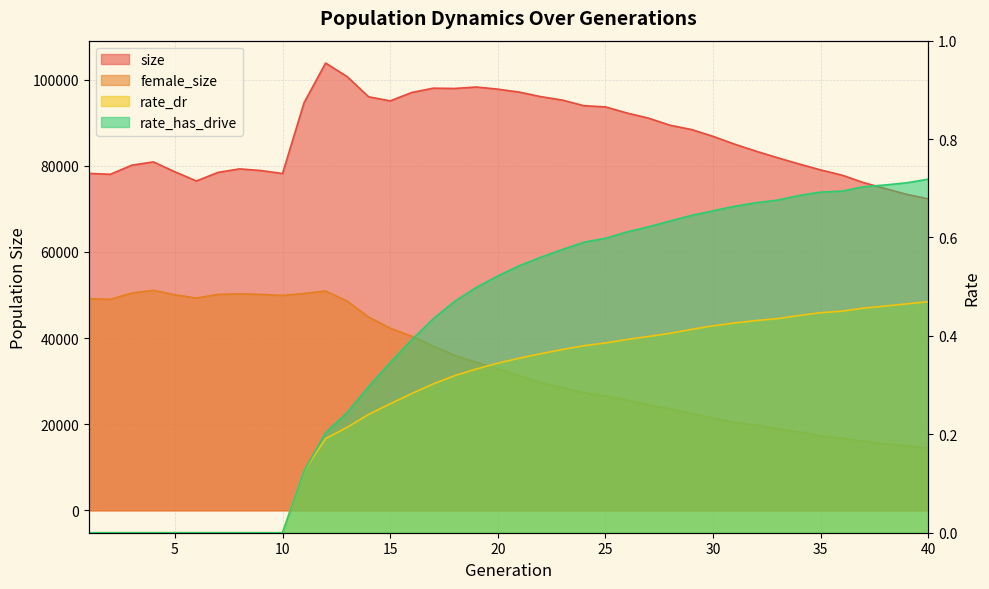

At which category is the sum across all series the highest?

12